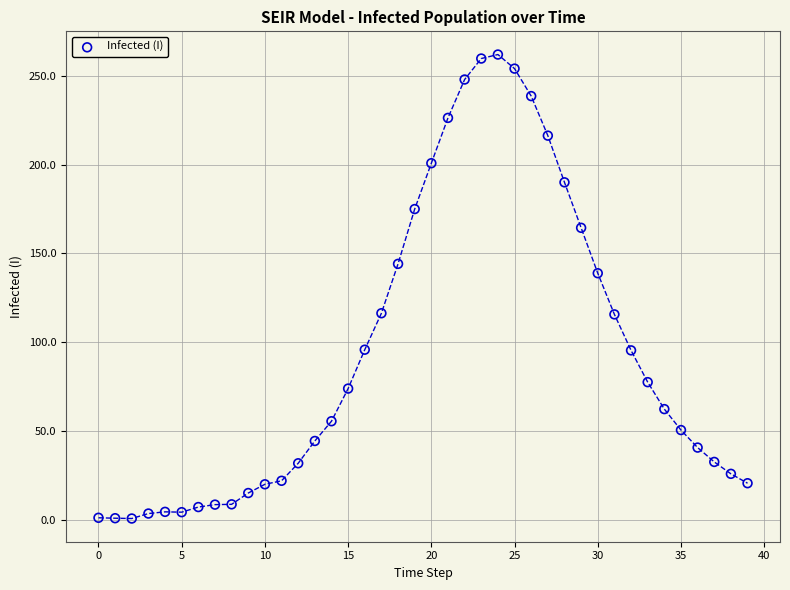

What Y value in the scatter plot is closest to 131?

138.8